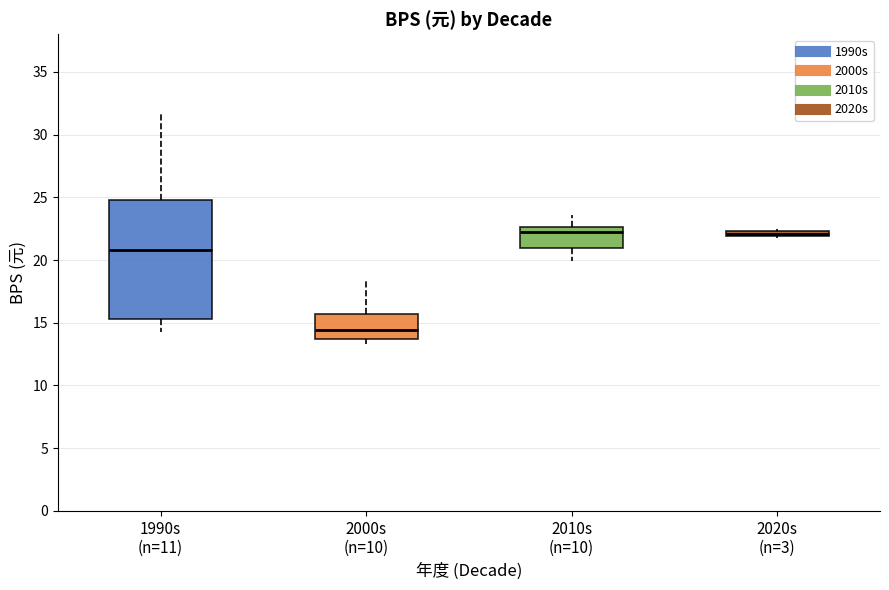

Which box is the tallest, from its lower edge to its upper edge?

1990s (n=11)